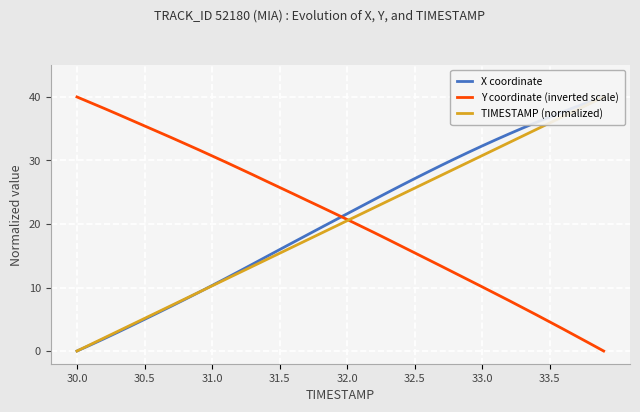

The Y coordinate (inverted scale) series shows 12.3 at 31.5. True or false?

False